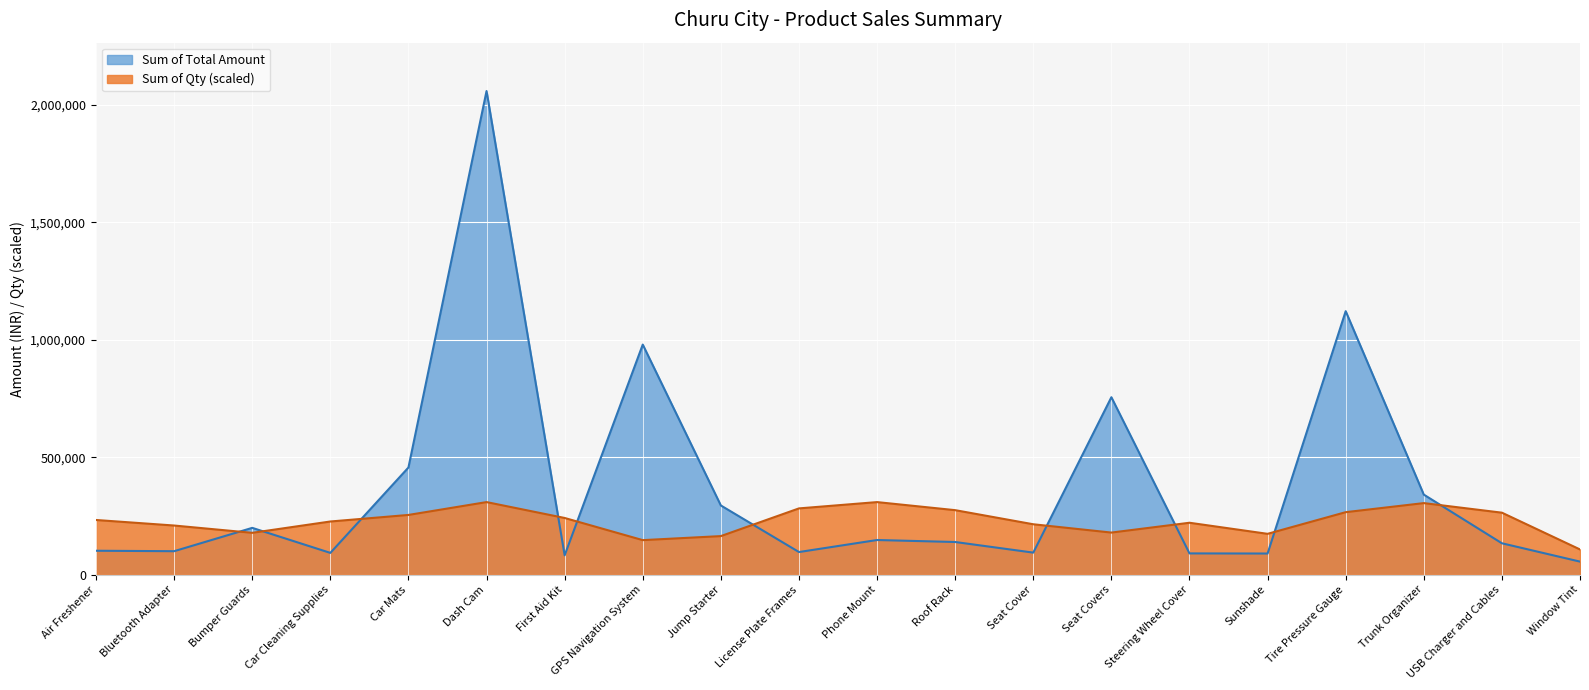

Where do Sum of Qty and Sum of Total Amount first cross each other?

Bluetooth Adapter and Bumper Guards